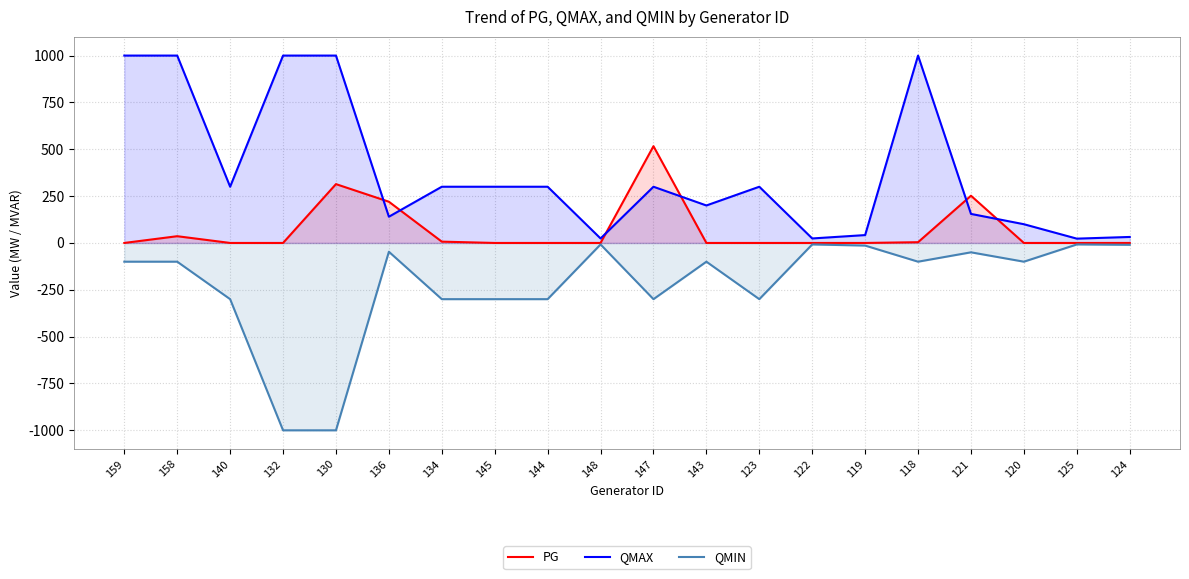

How many interior local valleys does the QMAX series have?

6